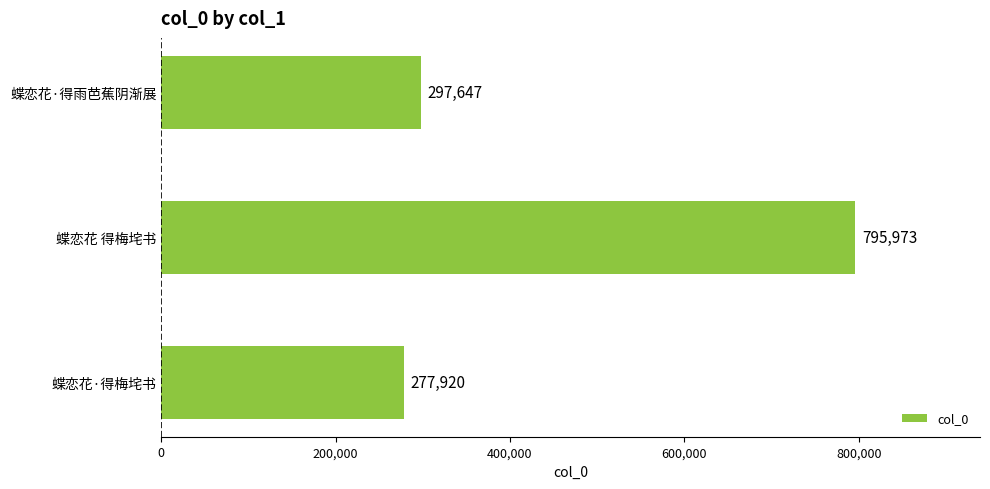

What is the difference between the maximum and minimum values?

518053